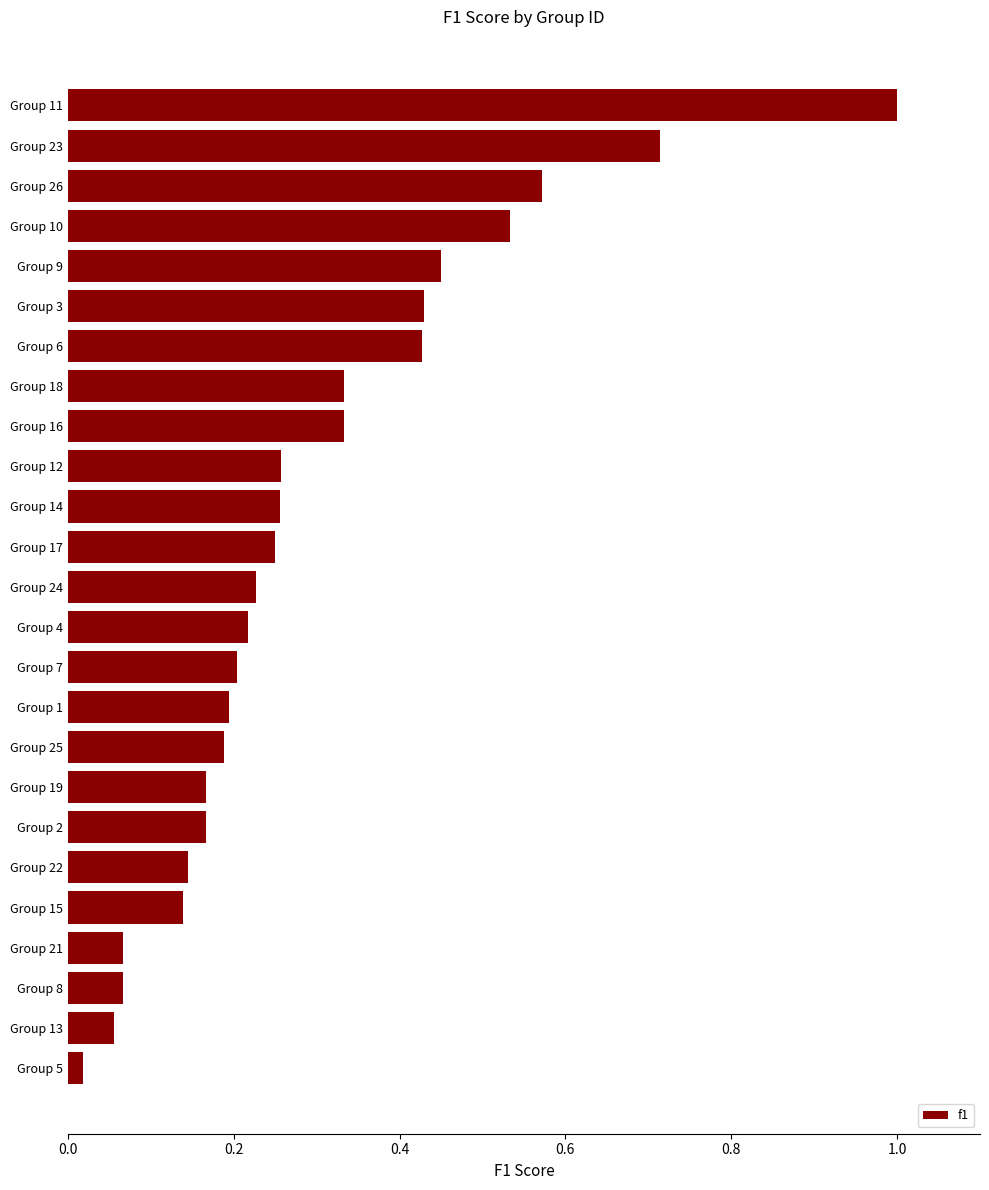

Which has a higher value, Group 4 or Group 22?

Group 4